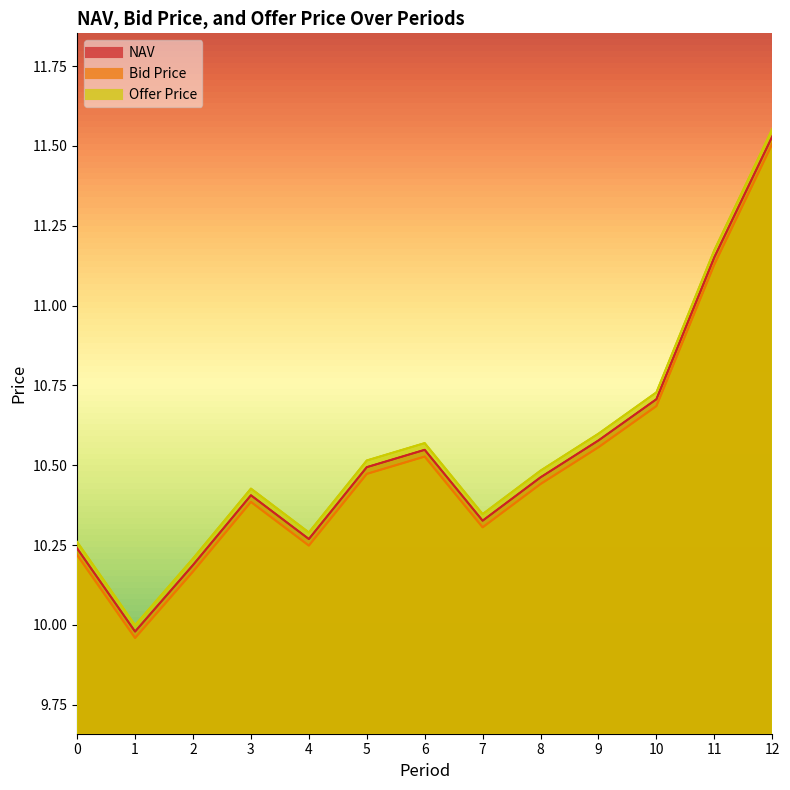

Reading left to right, extract all data points from this chart.

NAV: 0=10.2	1=10.0	2=10.2	3=10.4	4=10.3	5=10.5	6=10.5	7=10.3	8=10.5	9=10.6	10=10.7	11=11.2	12=11.5
Bid Price: 0=10.2	1=10.0	2=10.2	3=10.4	4=10.2	5=10.5	6=10.5	7=10.3	8=10.4	9=10.6	10=10.7	11=11.1	12=11.5
Offer Price: 0=10.3	1=10.0	2=10.2	3=10.4	4=10.3	5=10.5	6=10.6	7=10.3	8=10.5	9=10.6	10=10.7	11=11.2	12=11.6